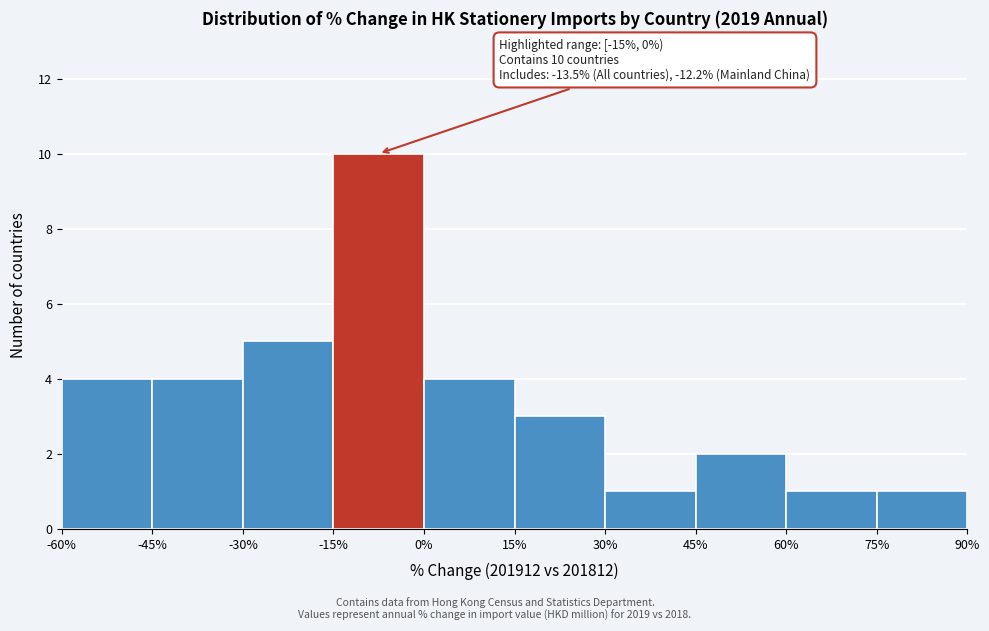

Which range on the x-axis has the tallest bar?

-15% to 0%